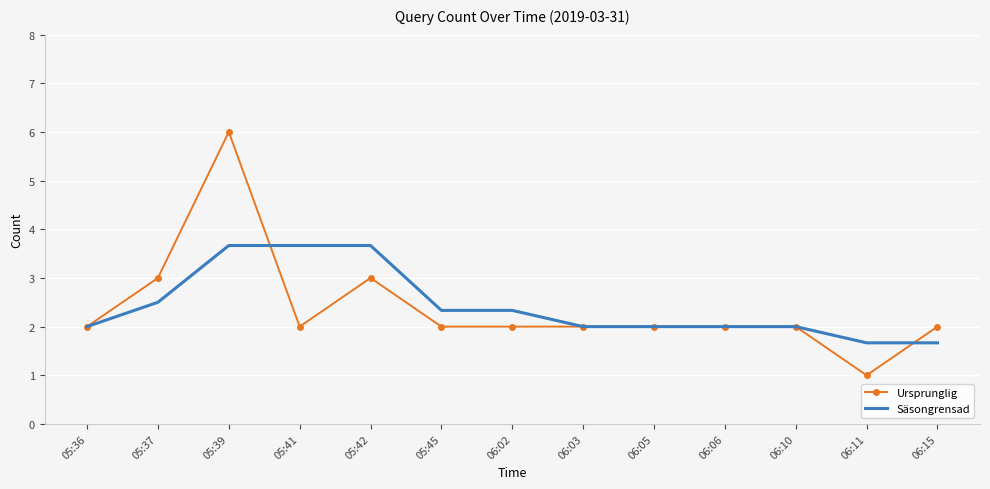

Rank the series by their maximum value, from highest to lowest.

Ursprunglig, Säsongrensad